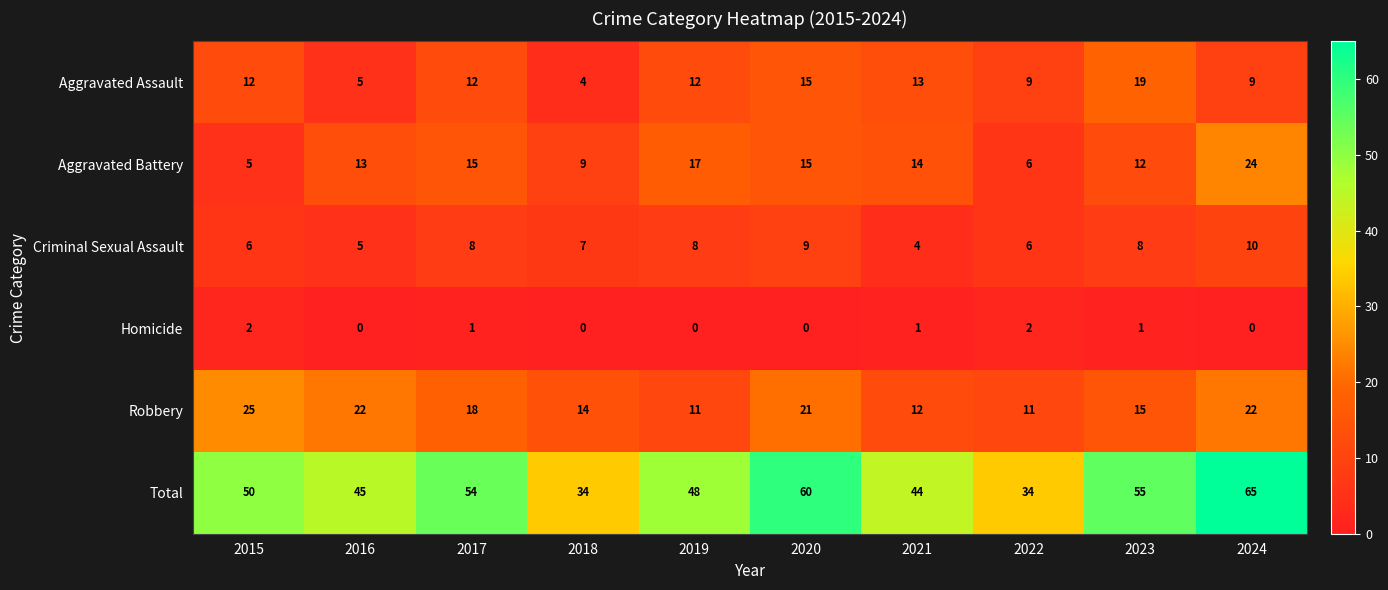

Which series changed the most between 2018 and 2022?

Aggravated Assault